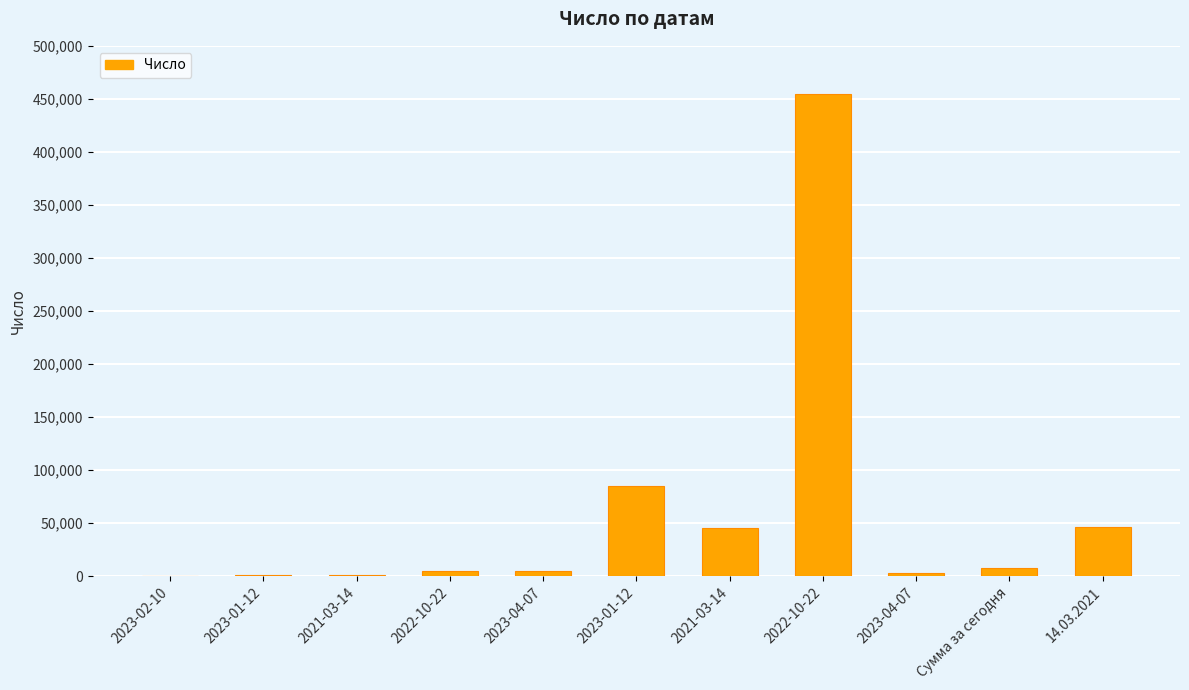

How many distinct data groups are displayed?

1